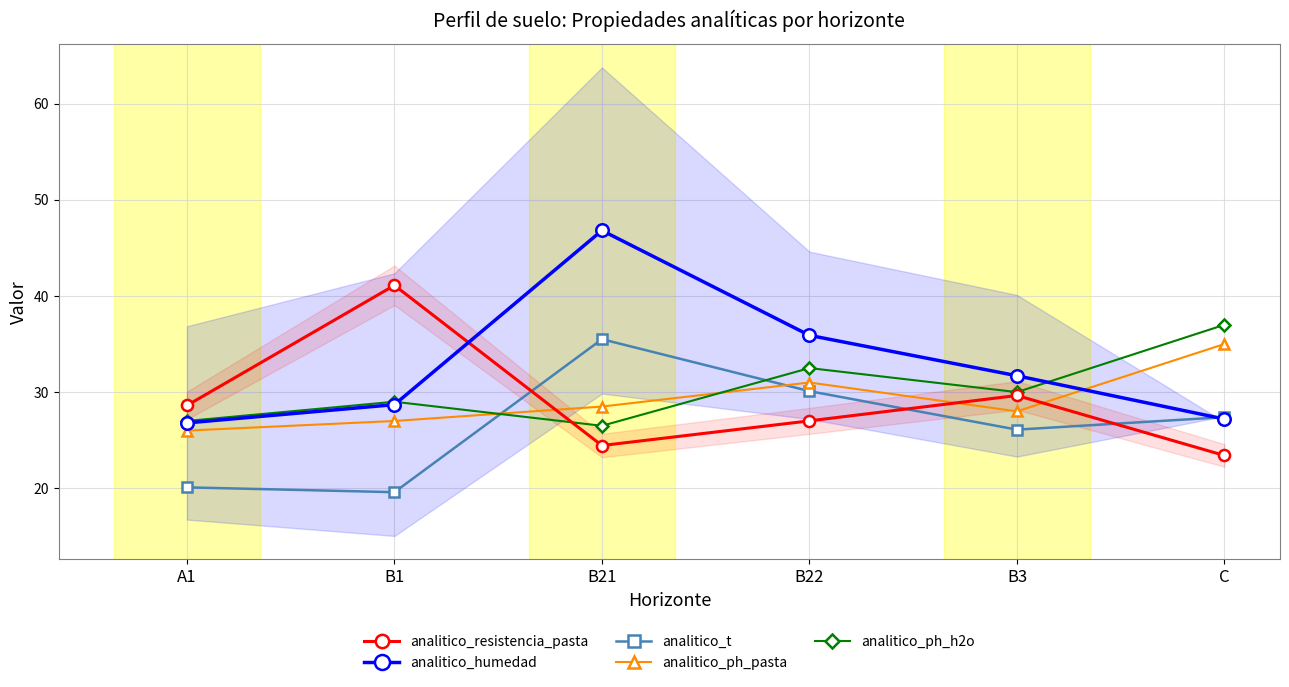

In analitico_t, how many points are higher than both neighbors (excluding endpoints)?

1